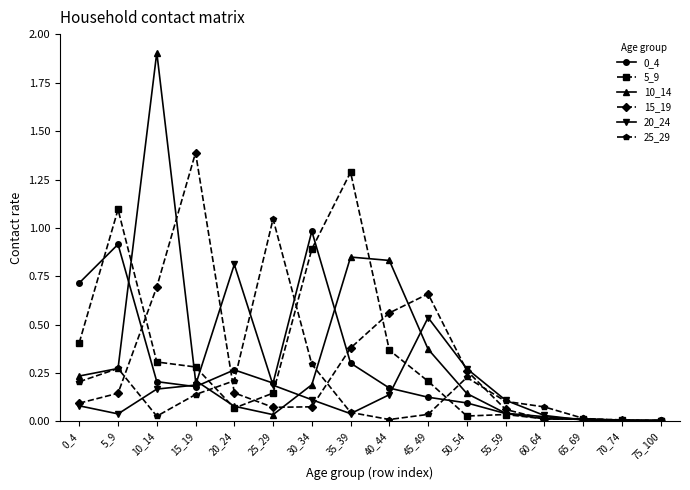

Which category has the highest value in the 5_9 series?

35_39